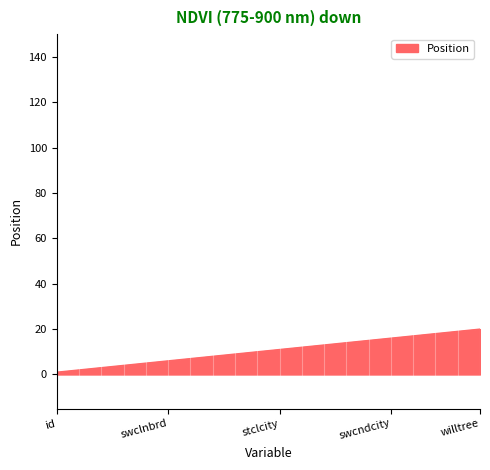

What is the greatest value displayed?

20